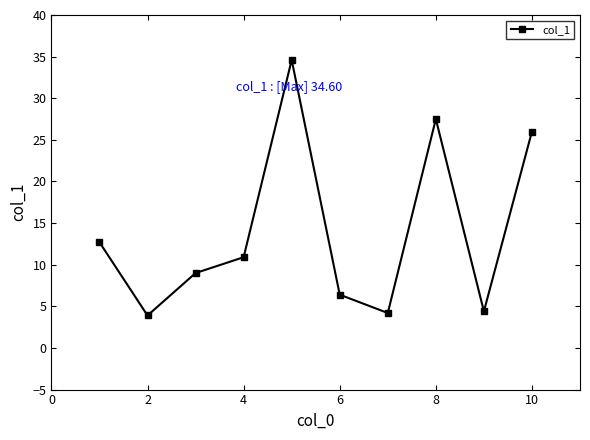

What is the greatest value displayed?

34.6